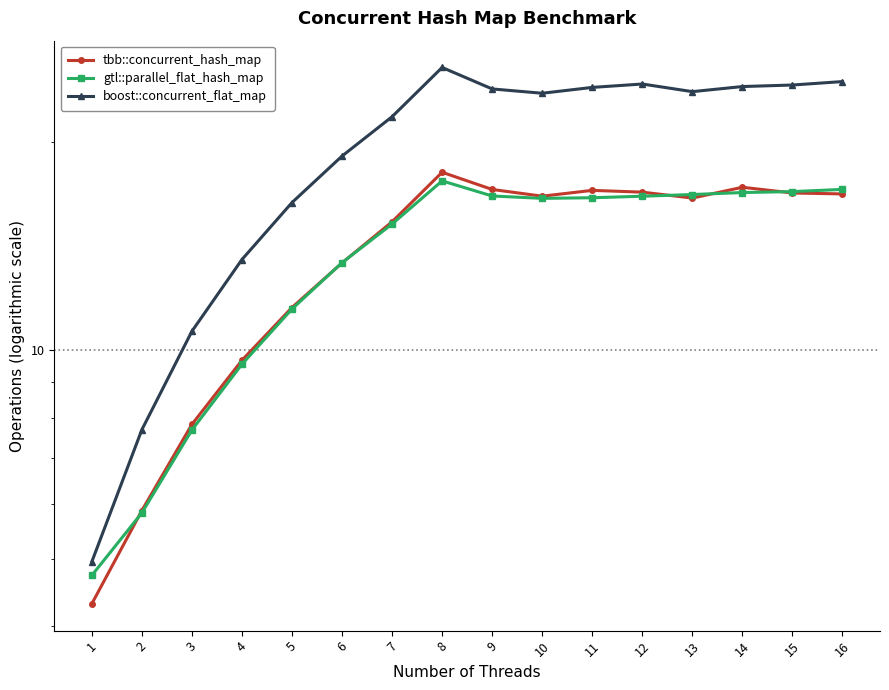

Reading right to left, what are all the values shown in this chart?

tbb::concurrent_hash_map: 16.8	16.9	17.2	16.6	16.9	17.0	16.7	17.1	18.1	15.3	13.4	11.5	9.7	7.8	5.9	4.3
gtl::parallel_flat_hash_map: 17.1	16.9	16.9	16.8	16.7	16.6	16.6	16.7	17.6	15.2	13.4	11.5	9.6	7.7	5.8	4.7
boost::concurrent_flat_map: 24.4	24.1	24.0	23.6	24.2	24.0	23.5	23.8	25.6	21.7	19.1	16.3	13.5	10.7	7.7	5.0